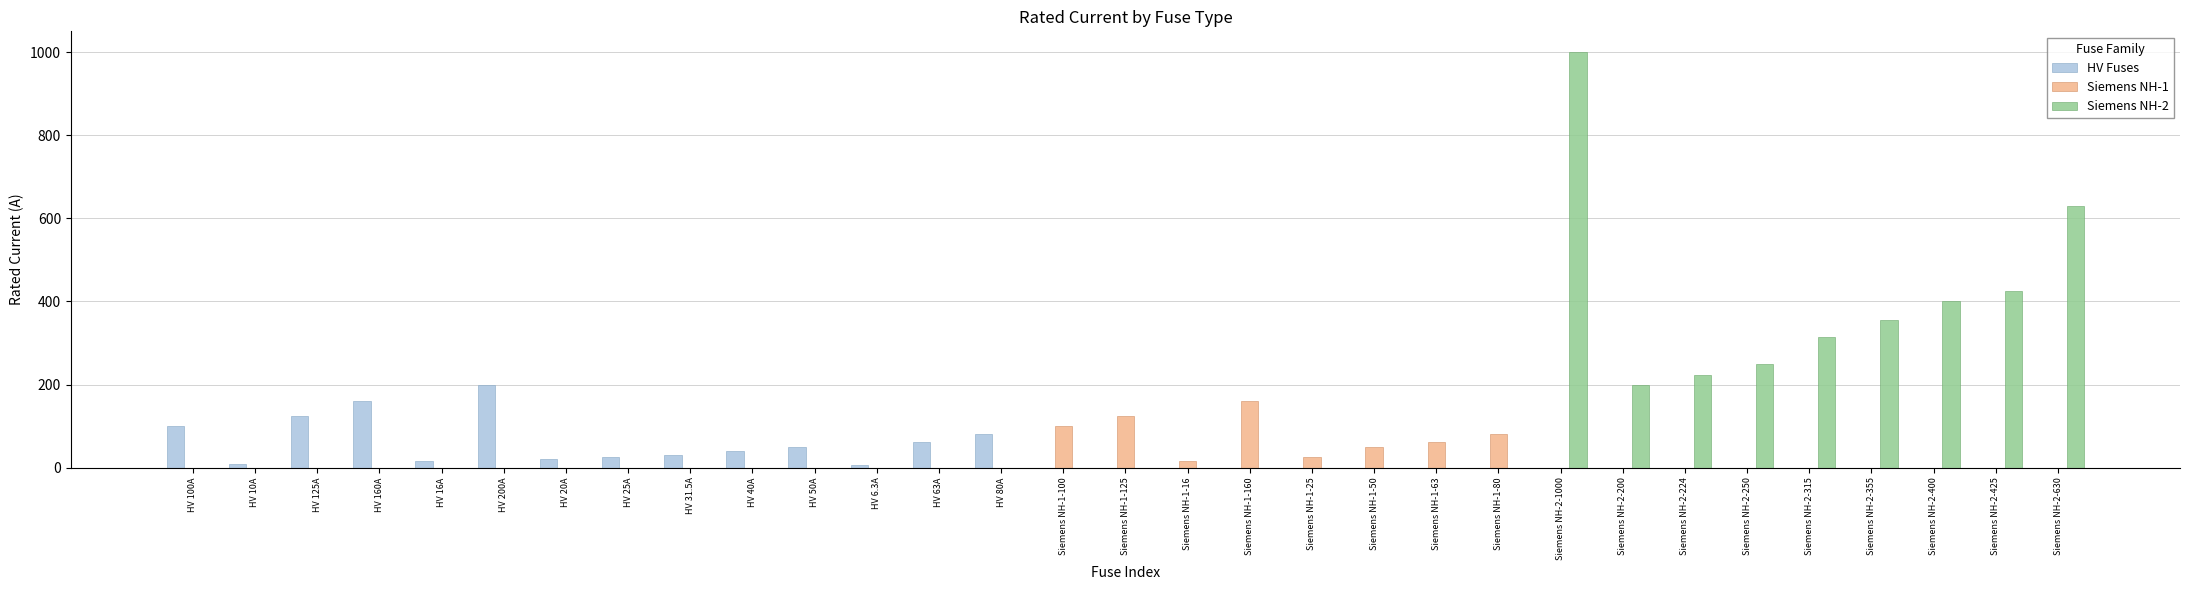

Which series changed the most between Siemens NH-1-63 and Siemens NH-2-1000?

Siemens NH-2